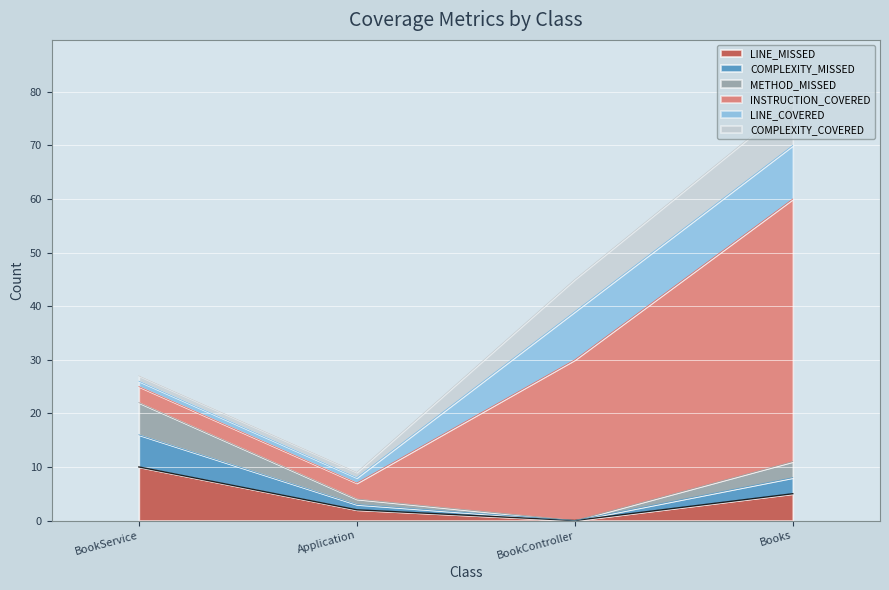

Which has a higher value, BookService or BookController?

BookService